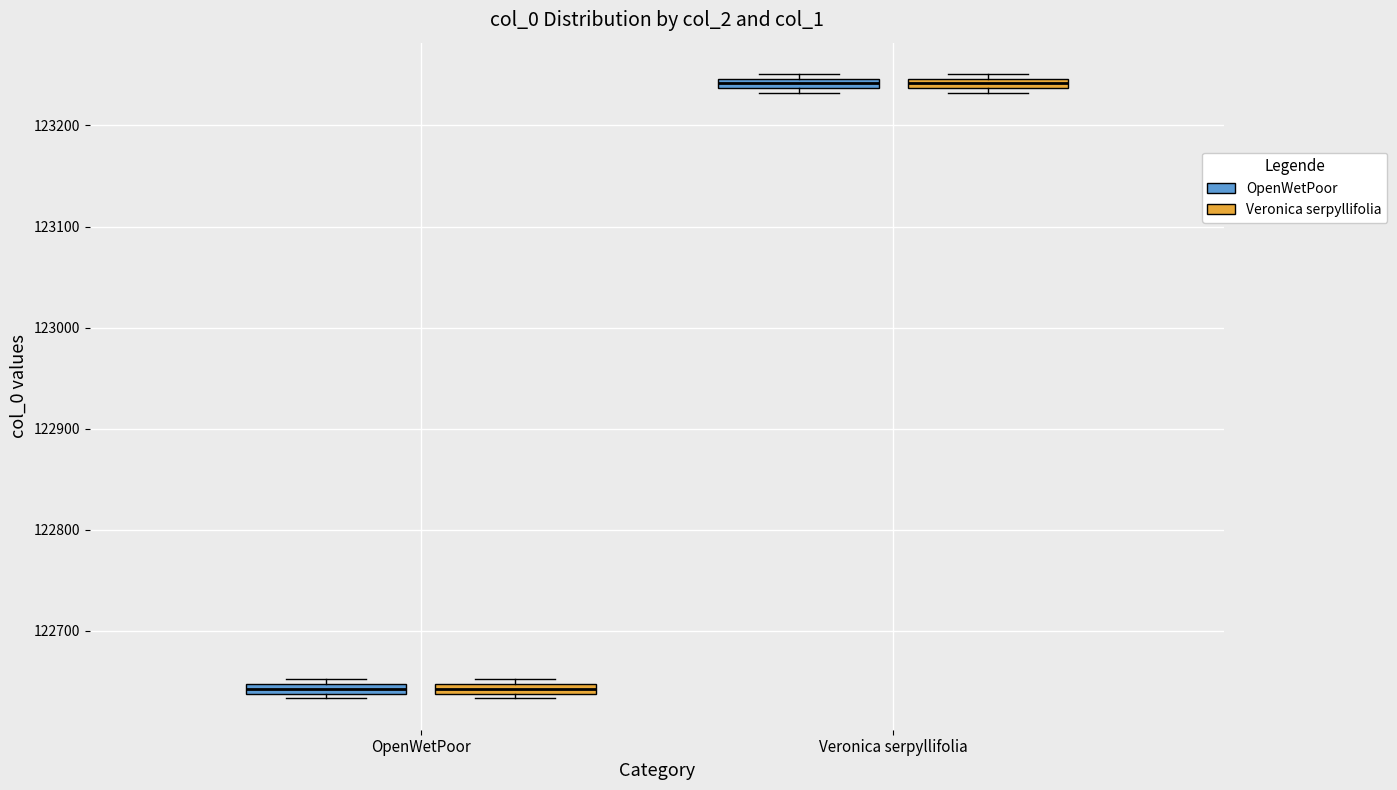

Where is the lower edge of the box for Veronica serpyllifolia (Veronica serpyllifolia) on the y-axis? The values are not printed on the chart, so give them approximately, as read against the axis.

123240